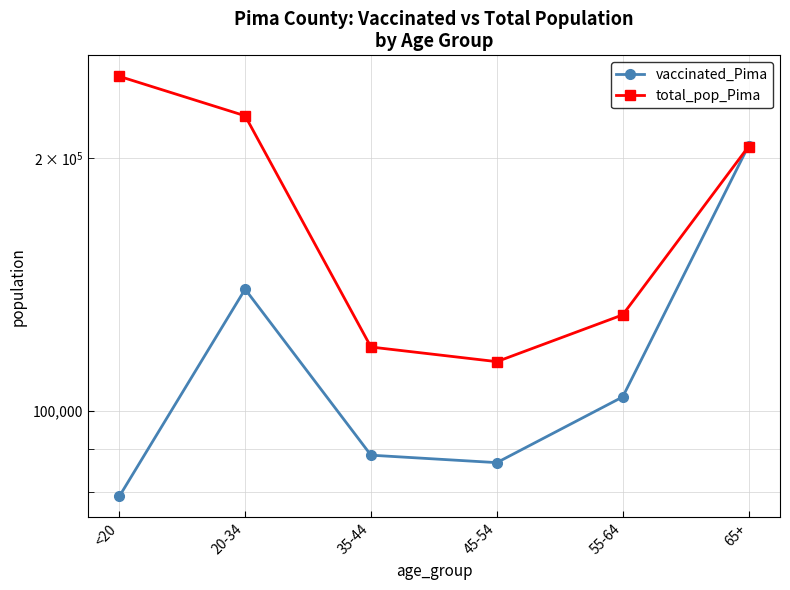

Which series ends up on top after the final intersection of total_pop_Pima and vaccinated_Pima?

vaccinated_Pima